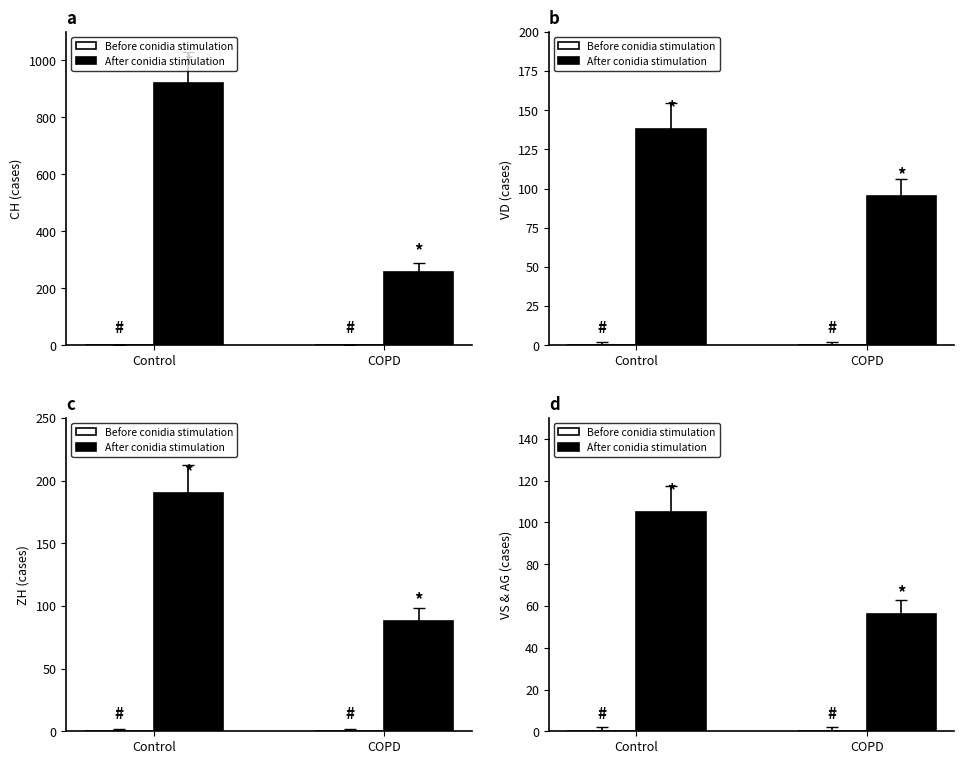

List the series in order of their peak value, lowest first.

Before conidia stimulation, After conidia stimulation